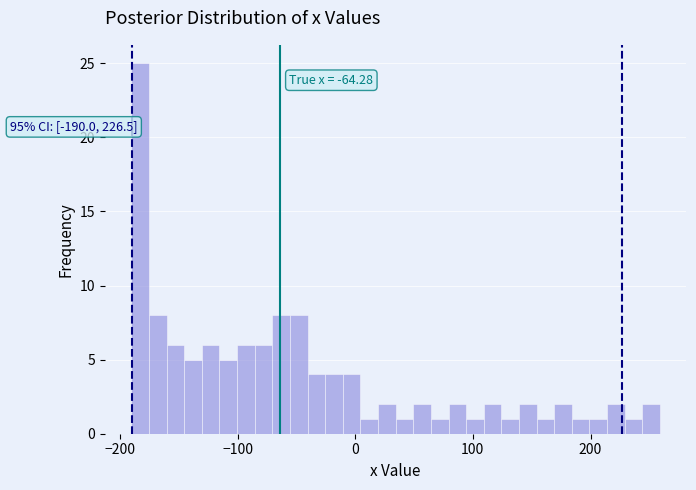

Around what value on the x-axis is the tallest bar? Give the approximate position of its centre, as read against the axis.

-180